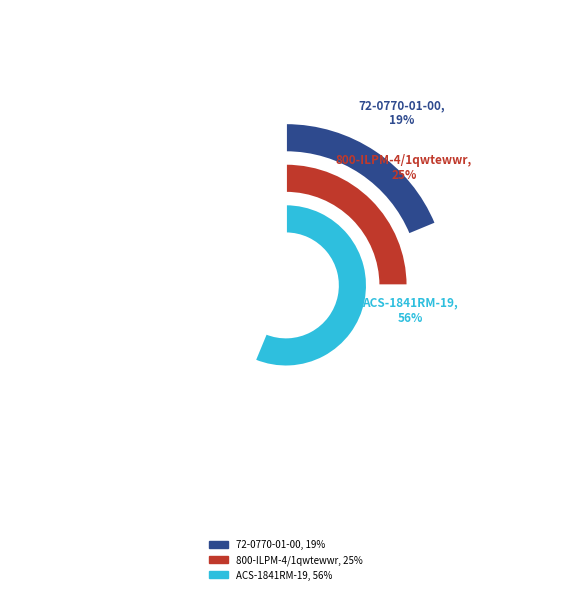

The ACS-1841RM-19 slice represents 47% of the pie. True or false?

False